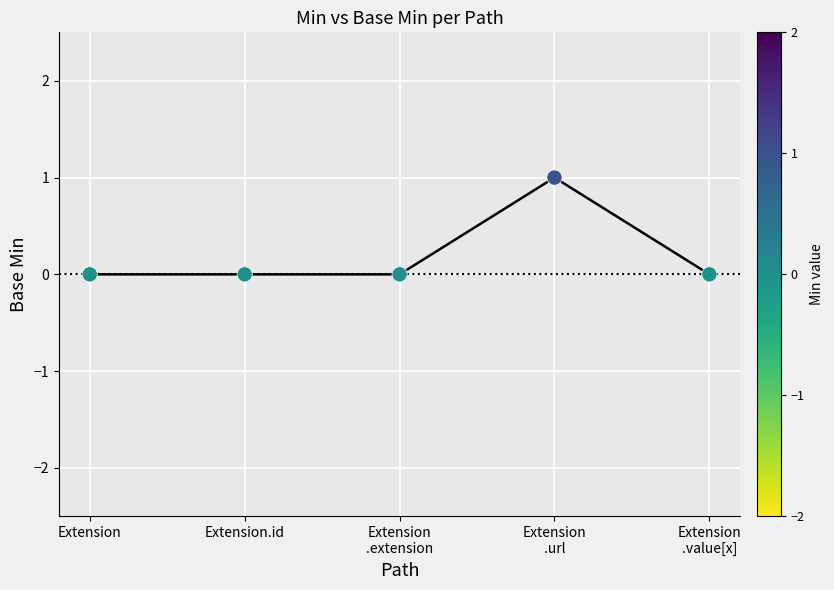

True or false: the data has more than 0 interior local peaks.

True